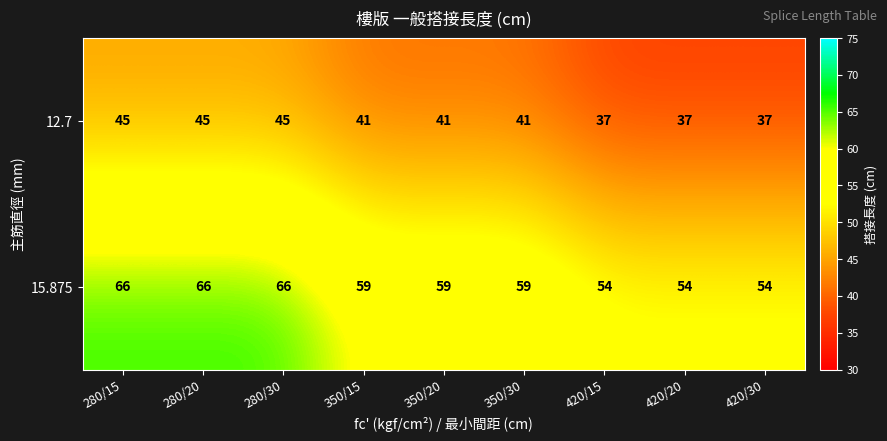

What is the lowest value of the 15.875 series?

54